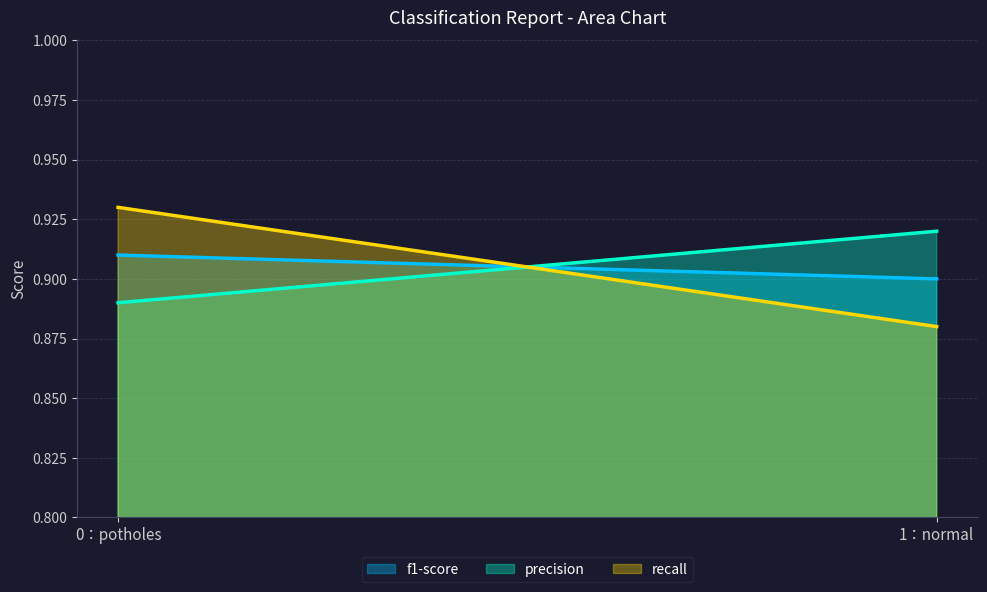

At which category is the sum across all series the highest?

0：potholes